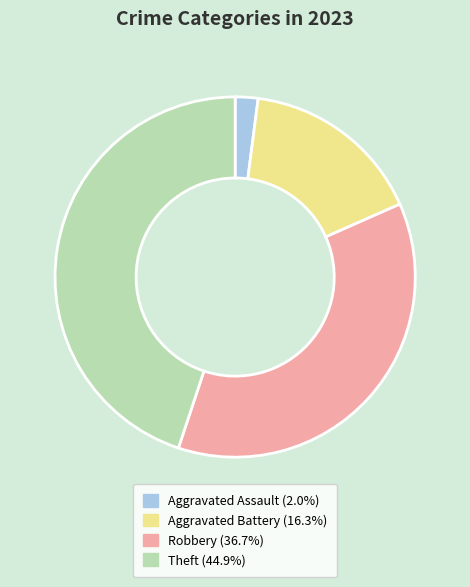

Does any single category account for the majority?

No